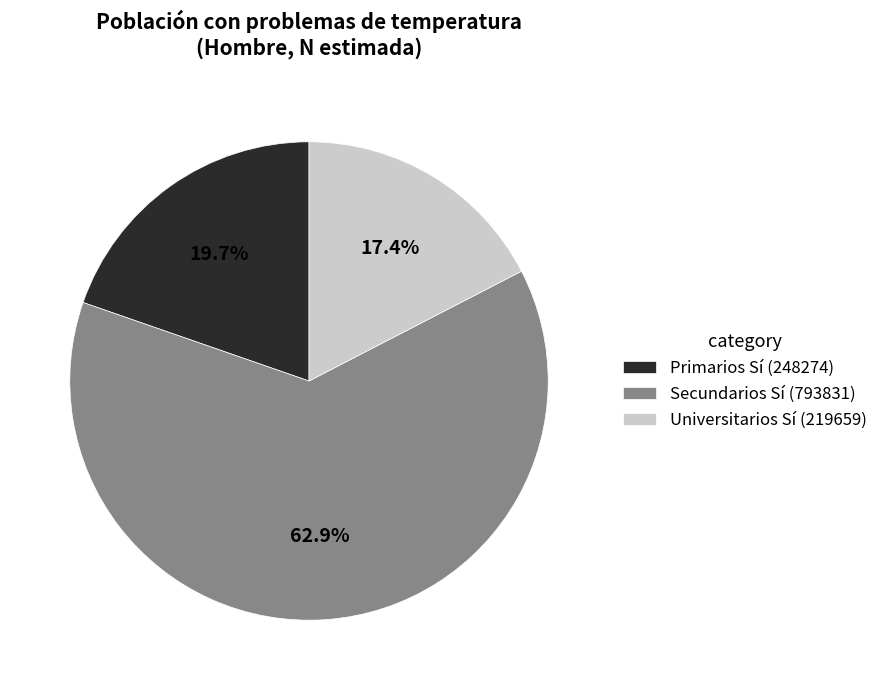

Which slice is the largest?

Secundarios Sí (793831)